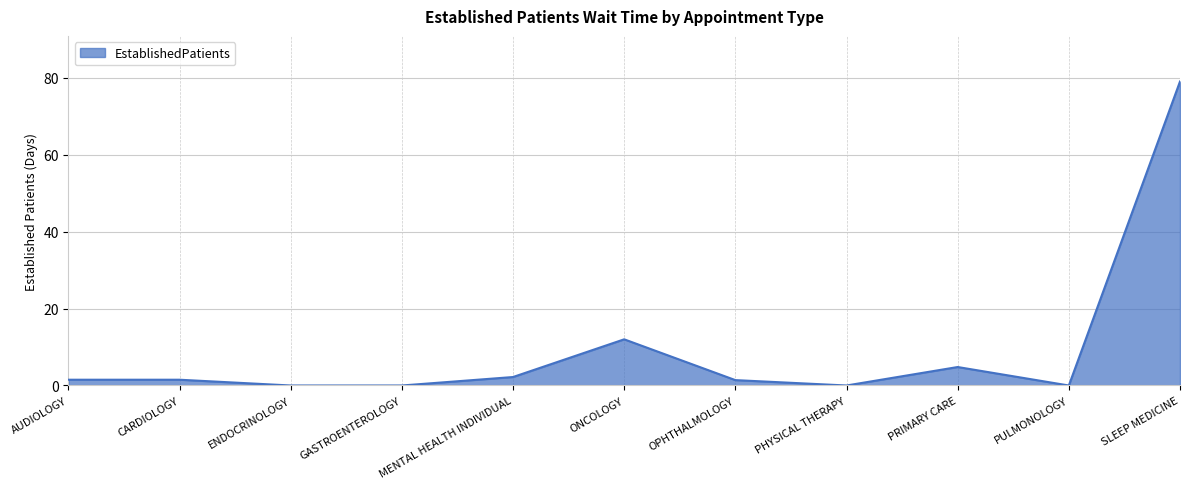

What is the greatest value displayed?

79.0